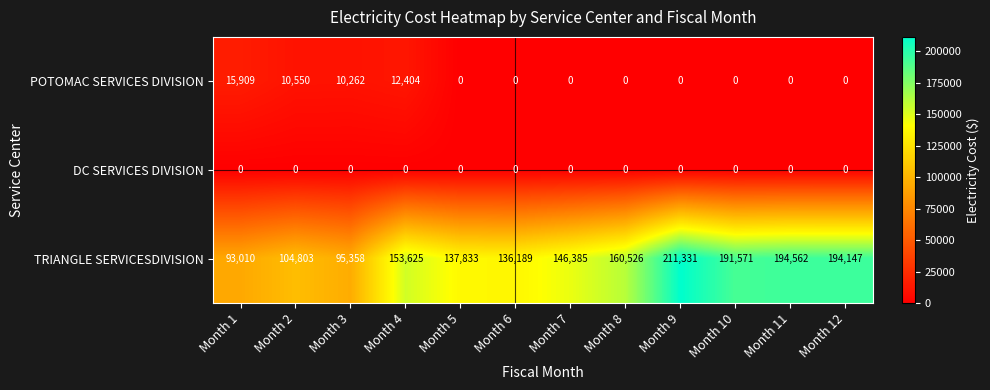

The value of TRIANGLE SERVICESDIVISION at Month 2 is 104803. True or false?

True